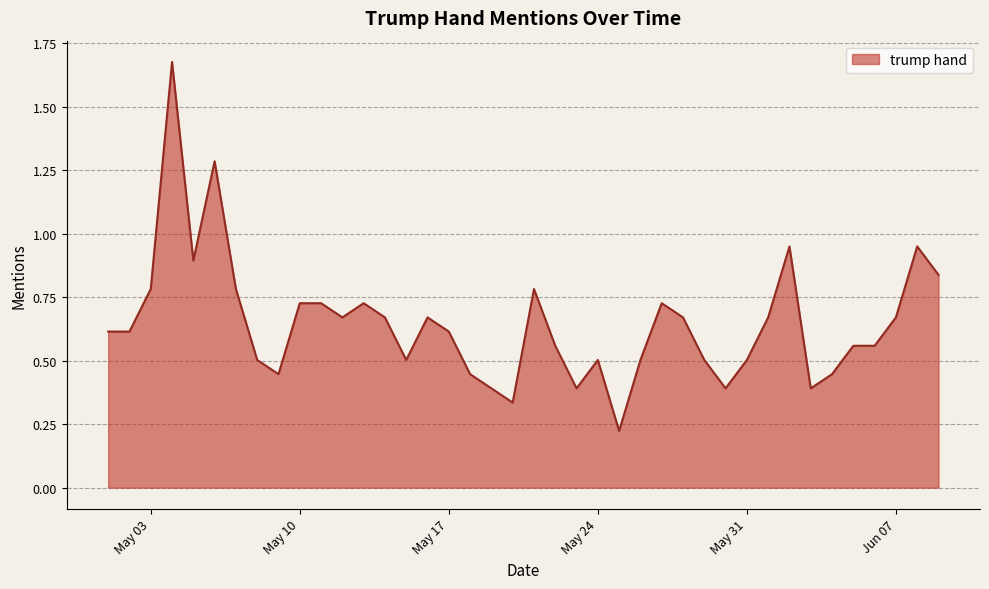

How many lines are shown in the chart?

1